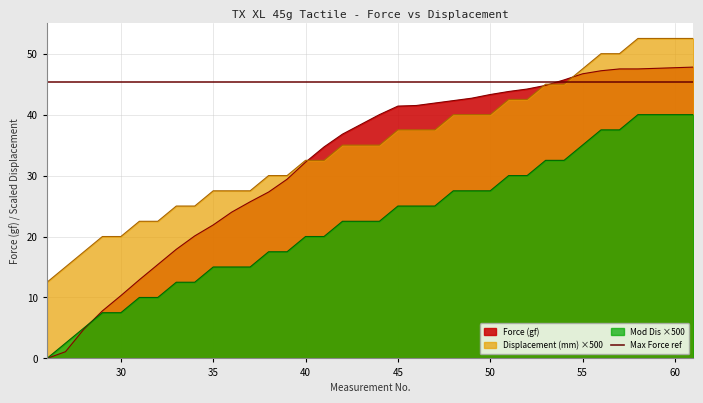

The value of Force (gf) at 40 is 54.0. True or false?

False